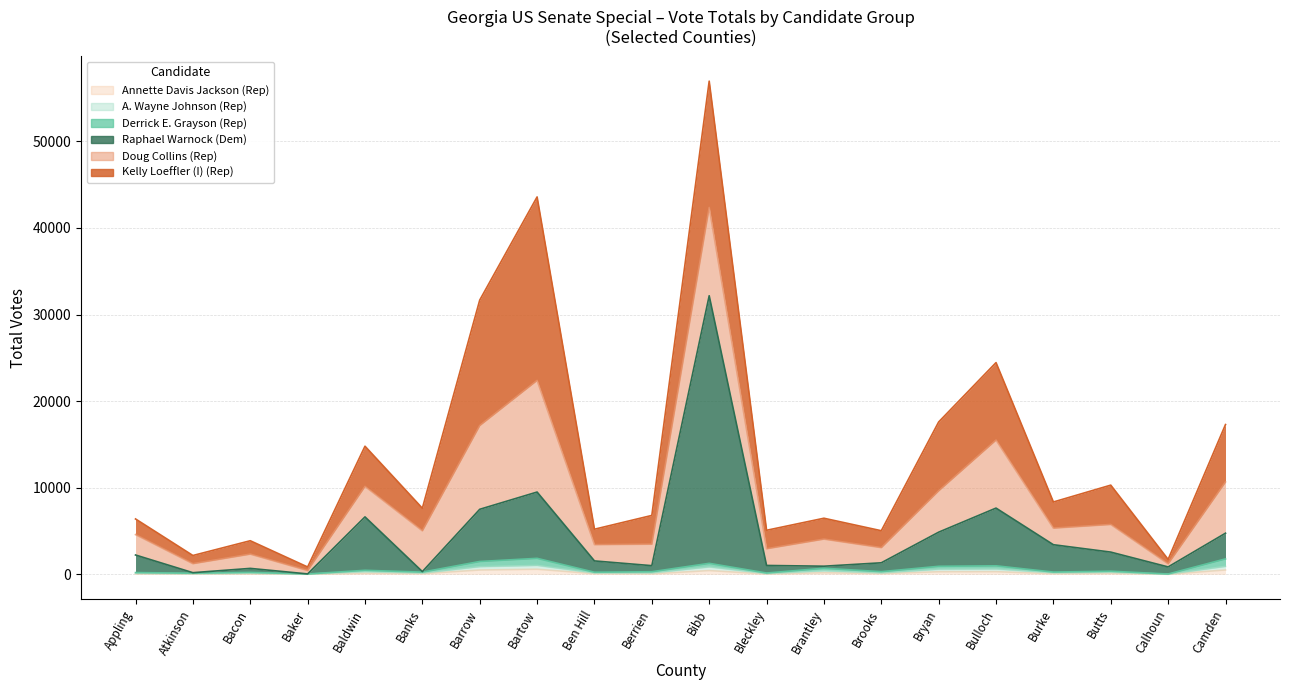

True or false: A. Wayne Johnson (Rep) and Raphael Warnock (Dem) intersect in this chart.

False